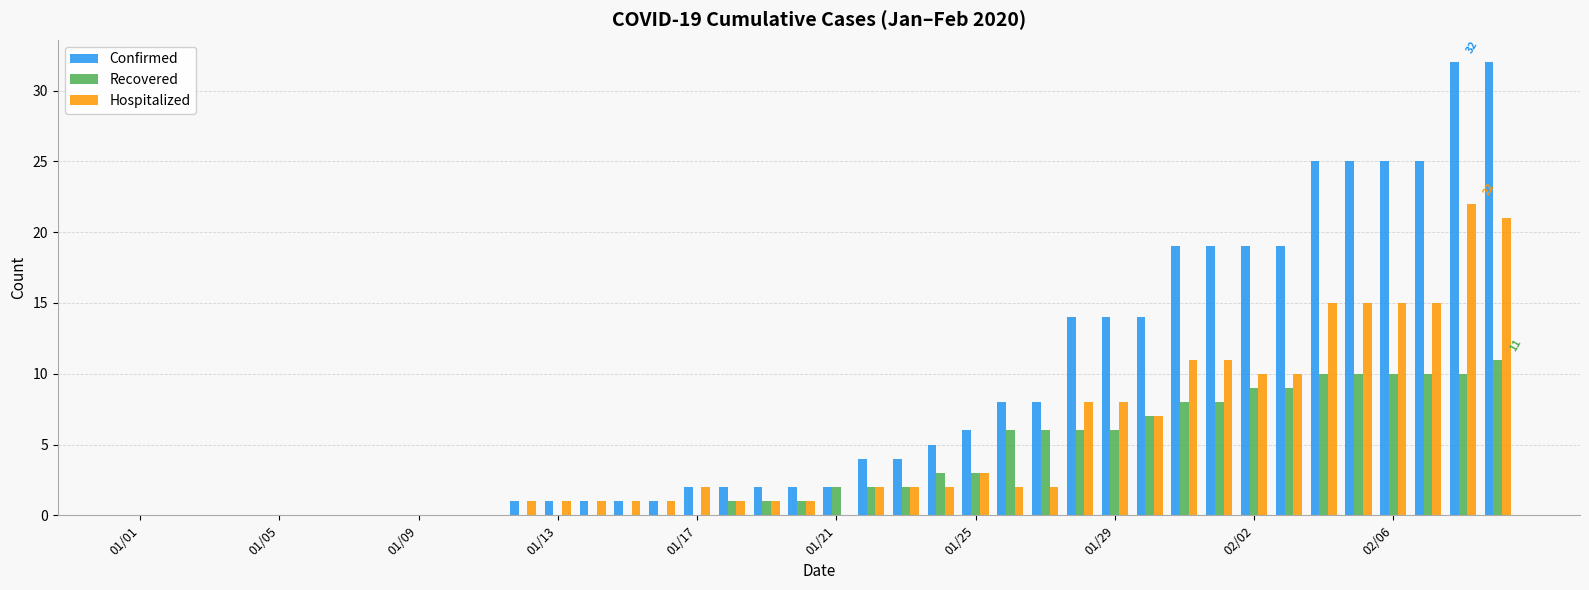

What is the greatest value displayed?

32